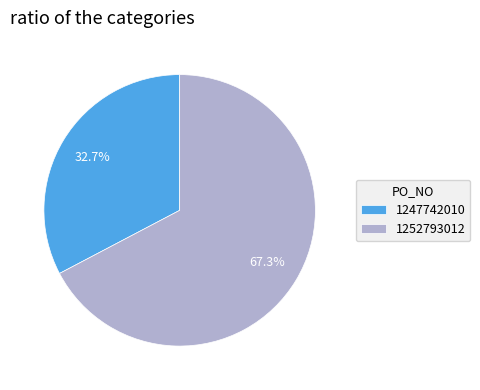

What is the total percentage of 1252793012 and 1247742010?

100.0%